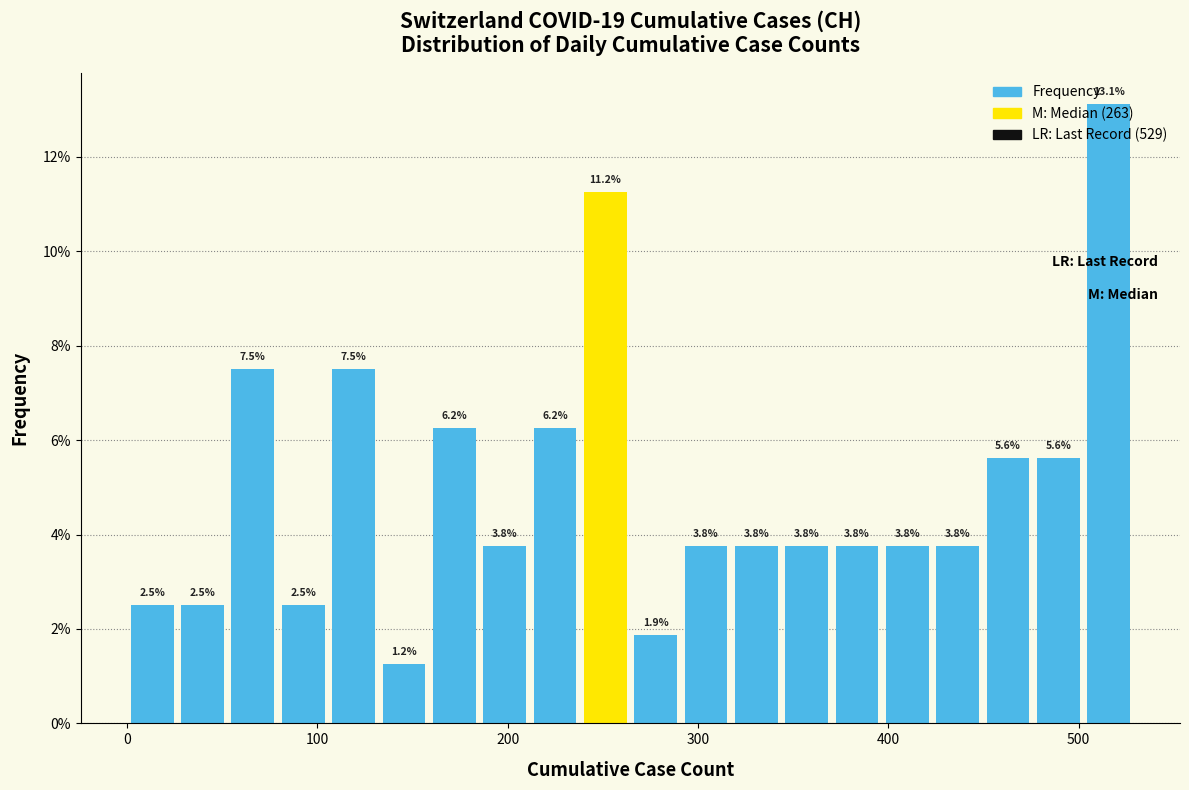

Around what value on the x-axis is the tallest bar? Give the approximate position of its centre, as read against the axis.

520